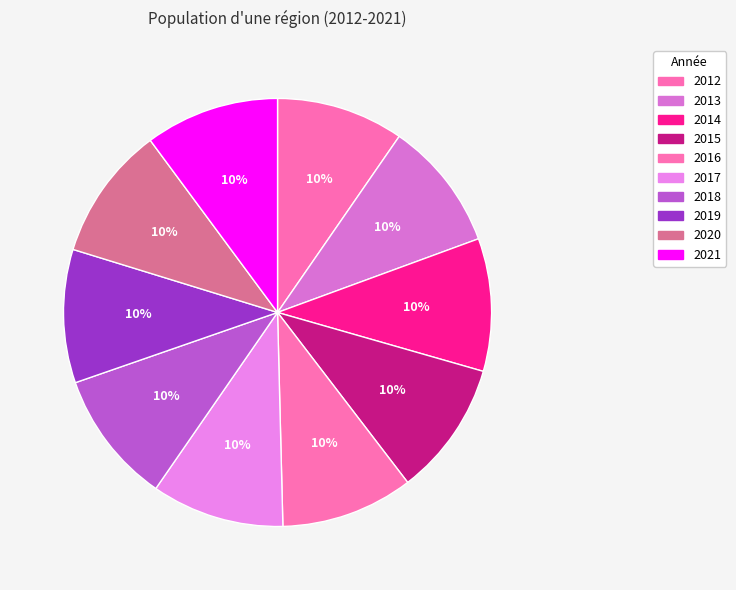

Count the number of slices in the pie.

10